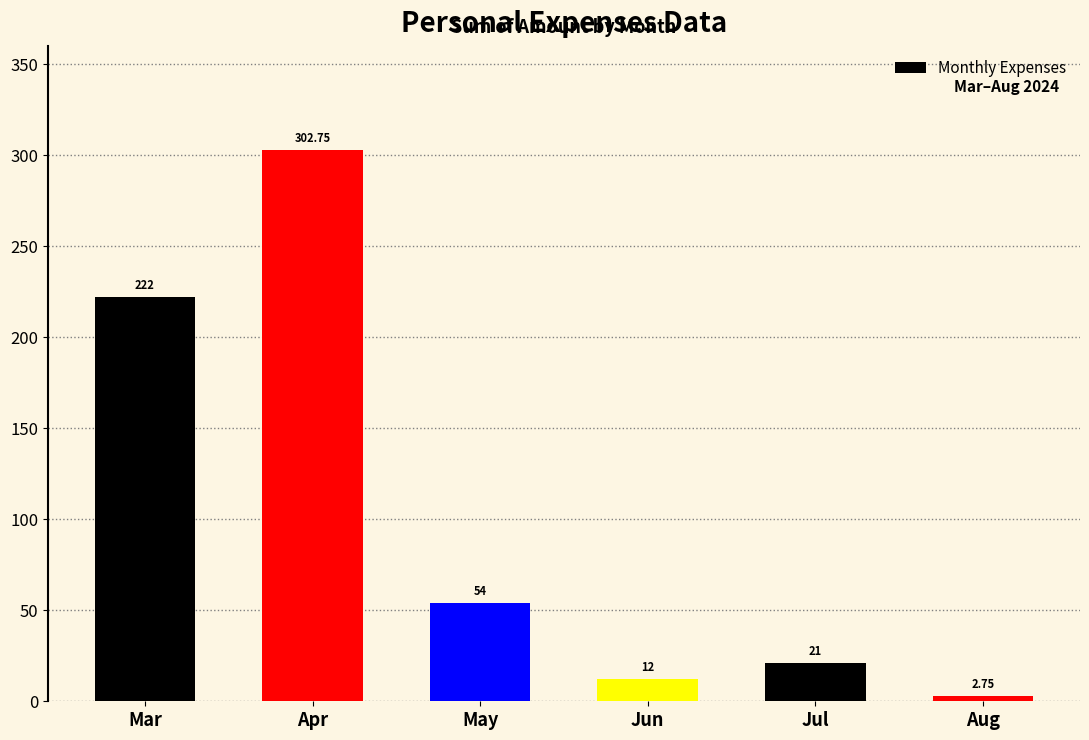

Between Mar and Jul, which is larger?

Mar